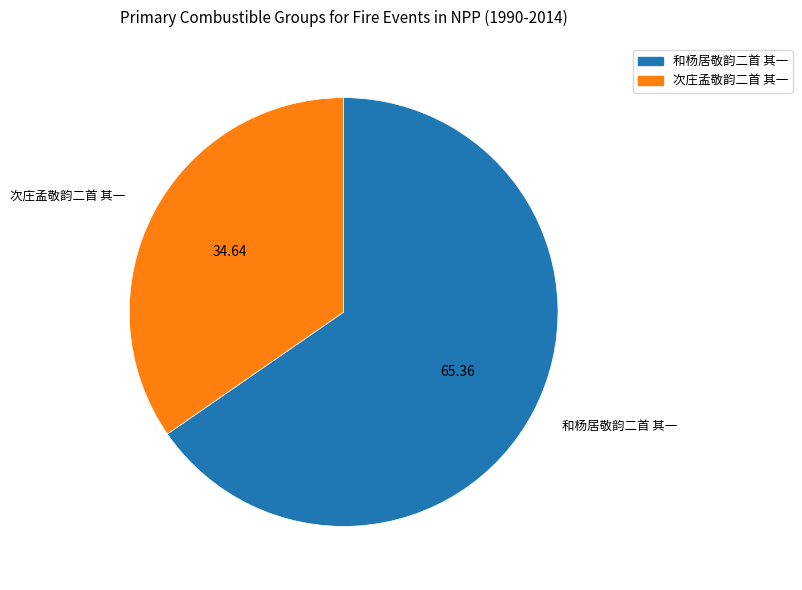

What is the smallest slice in the pie chart?

次庄孟敬韵二首 其一